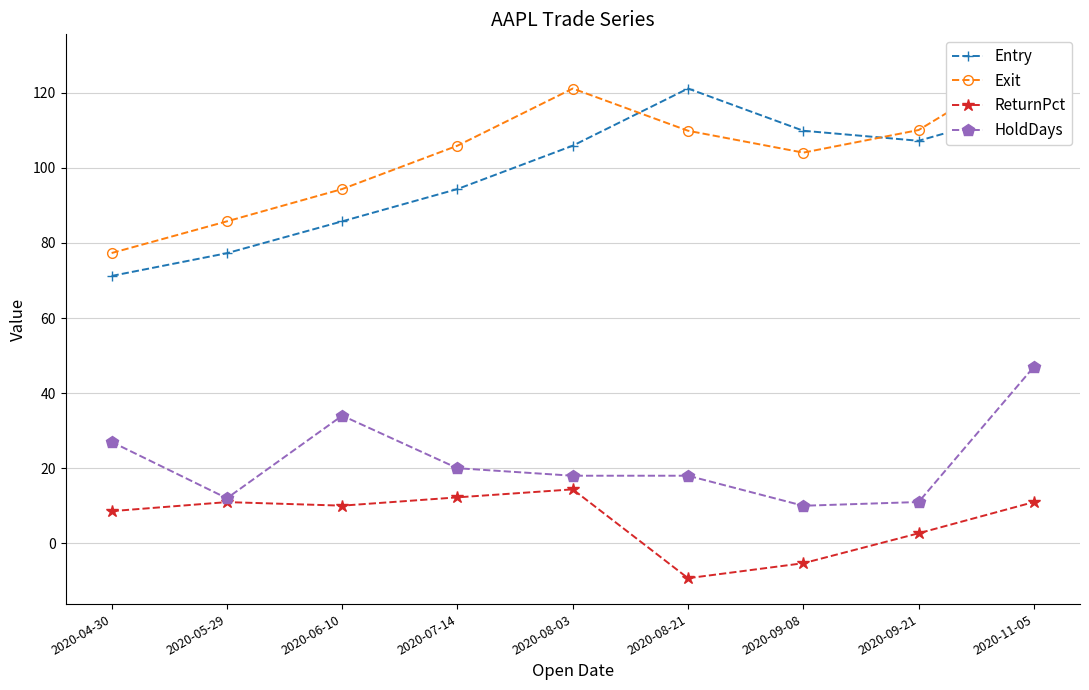

Is it true that ReturnPct equals 12.2 at 2020-07-14?

True